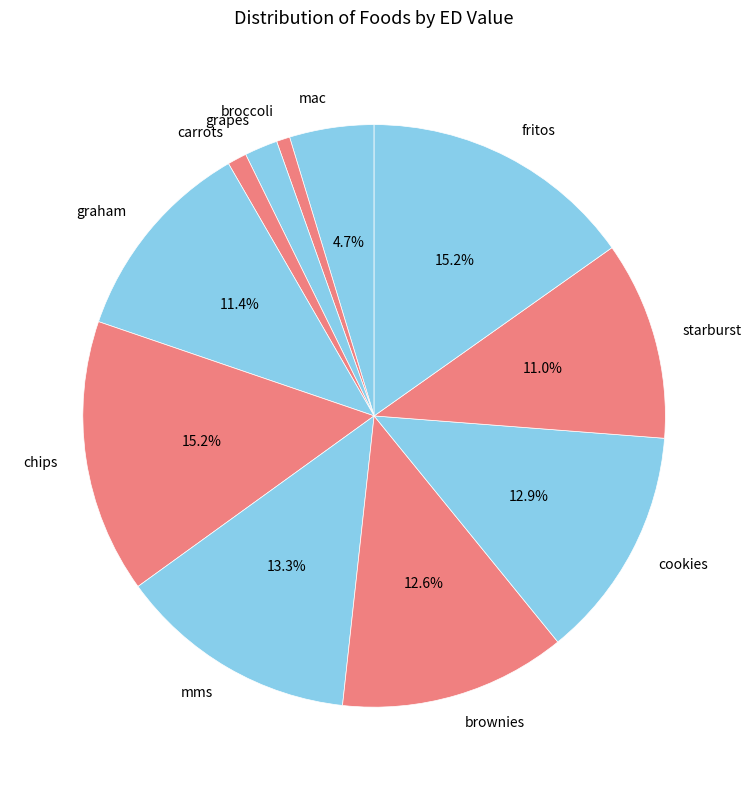

Is it true that fritos is 15% of the pie?

True